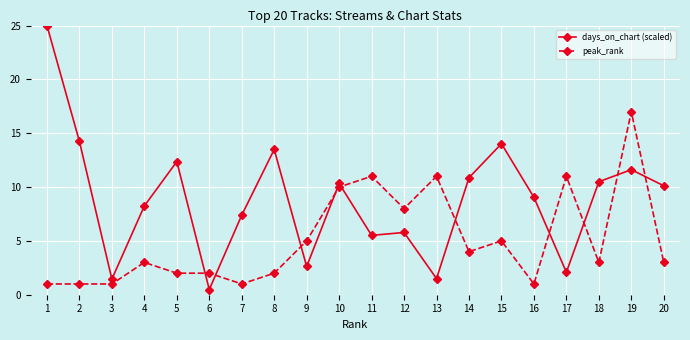

Where is the first local minimum for days_on_chart (scaled)?

3